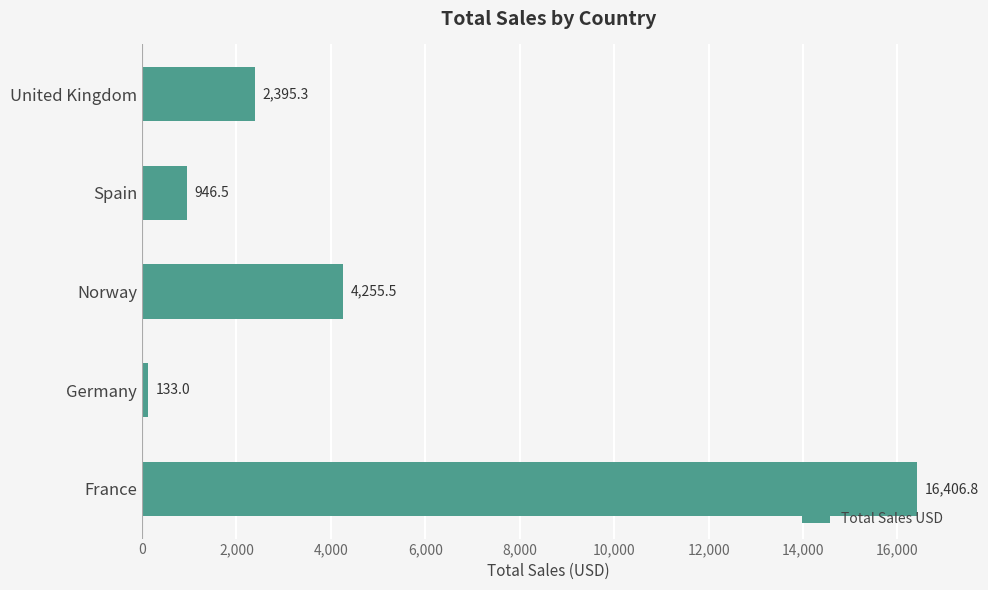

Rank the categories by value from highest to lowest.

France, Norway, United Kingdom, Spain, Germany